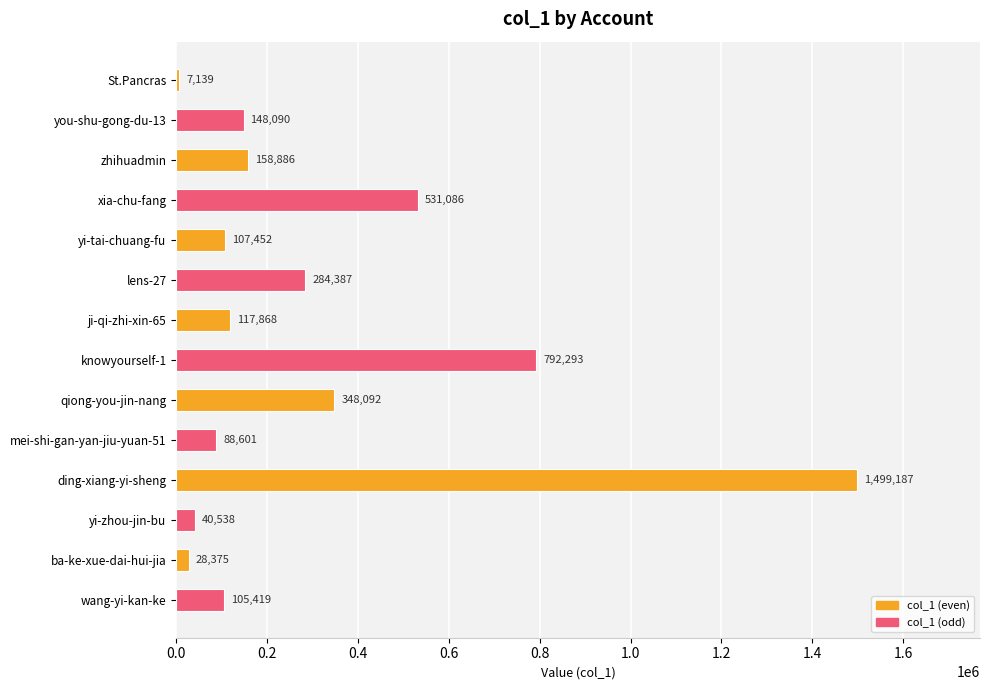

Reading top to bottom, list all the values displayed in this chart.

7139	148090	158886	531086	107452	284387	117868	792293	348092	88601	1499187	40538	28375	105419